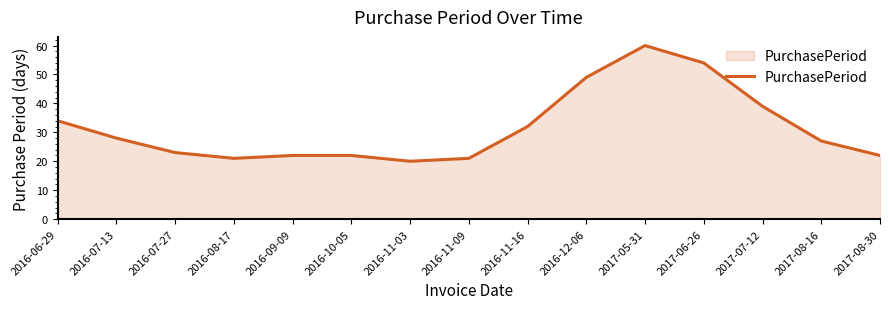

Which label corresponds to the smallest value in the chart?

2016-11-03